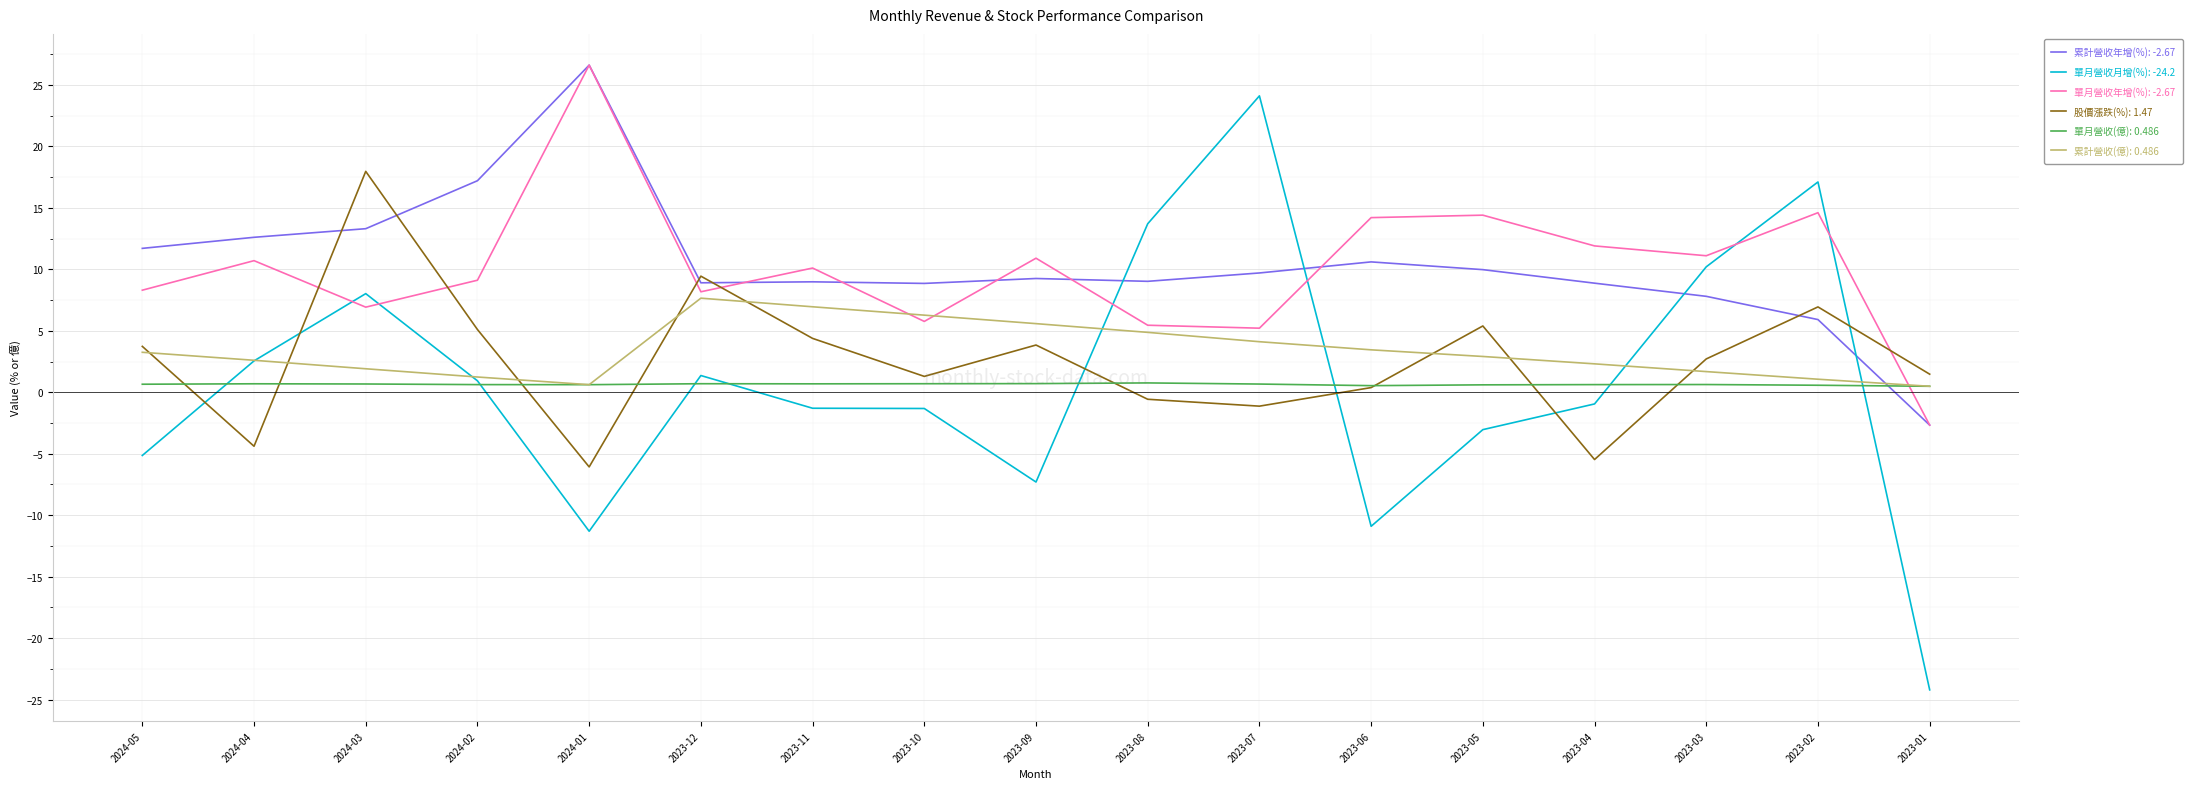

The 單月營收年增(%): -2.67 series shows 14.4 at 2023-05. True or false?

True